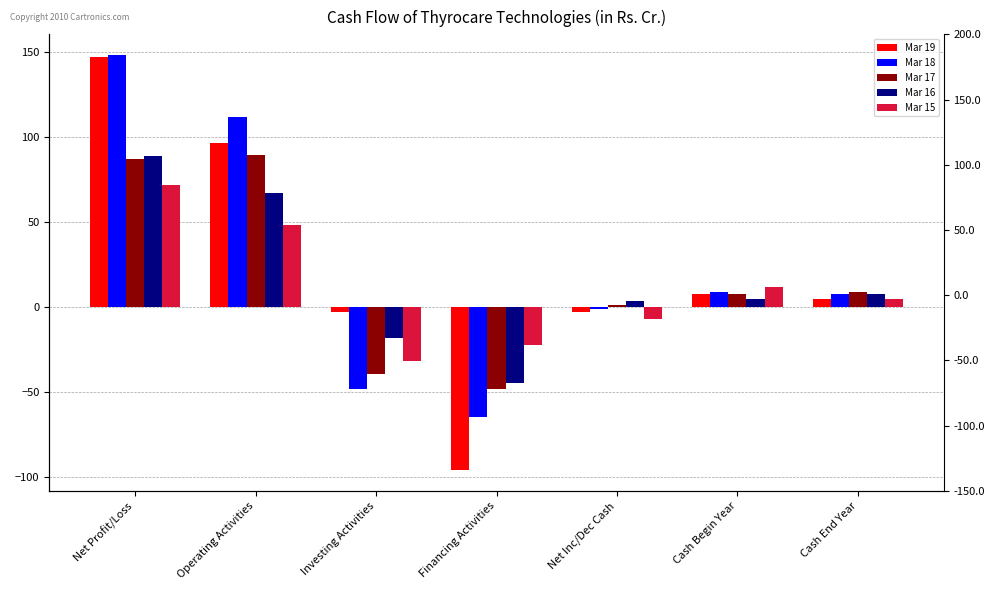

Between Investing Activities and Net Profit/Loss, which is larger?

Net Profit/Loss